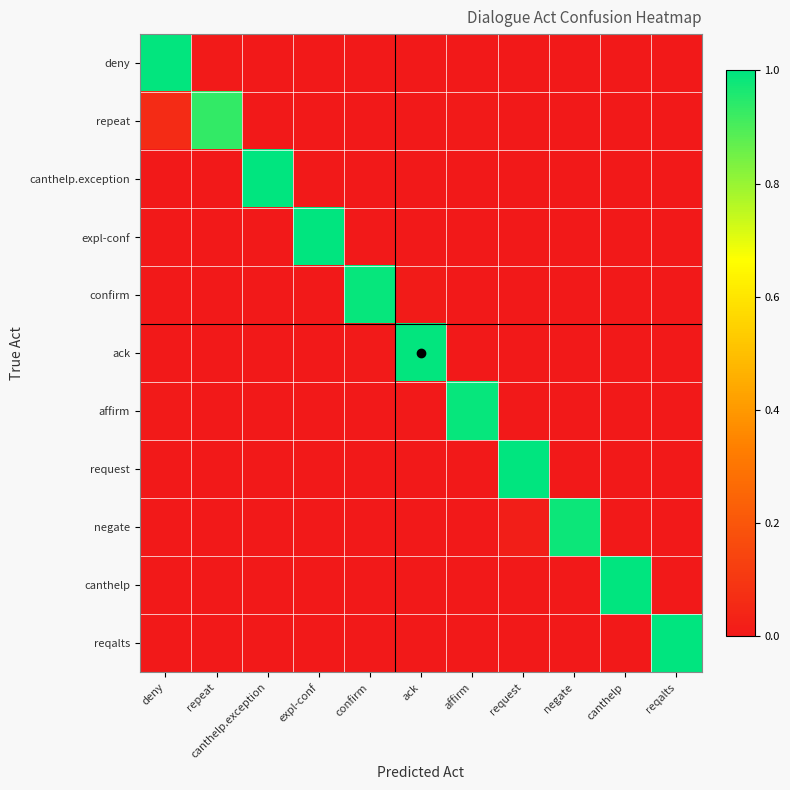

Rank the series at affirm from highest to lowest value.

affirm, repeat, deny, canthelp.exception, expl-conf, confirm, ack, request, negate, canthelp, reqalts